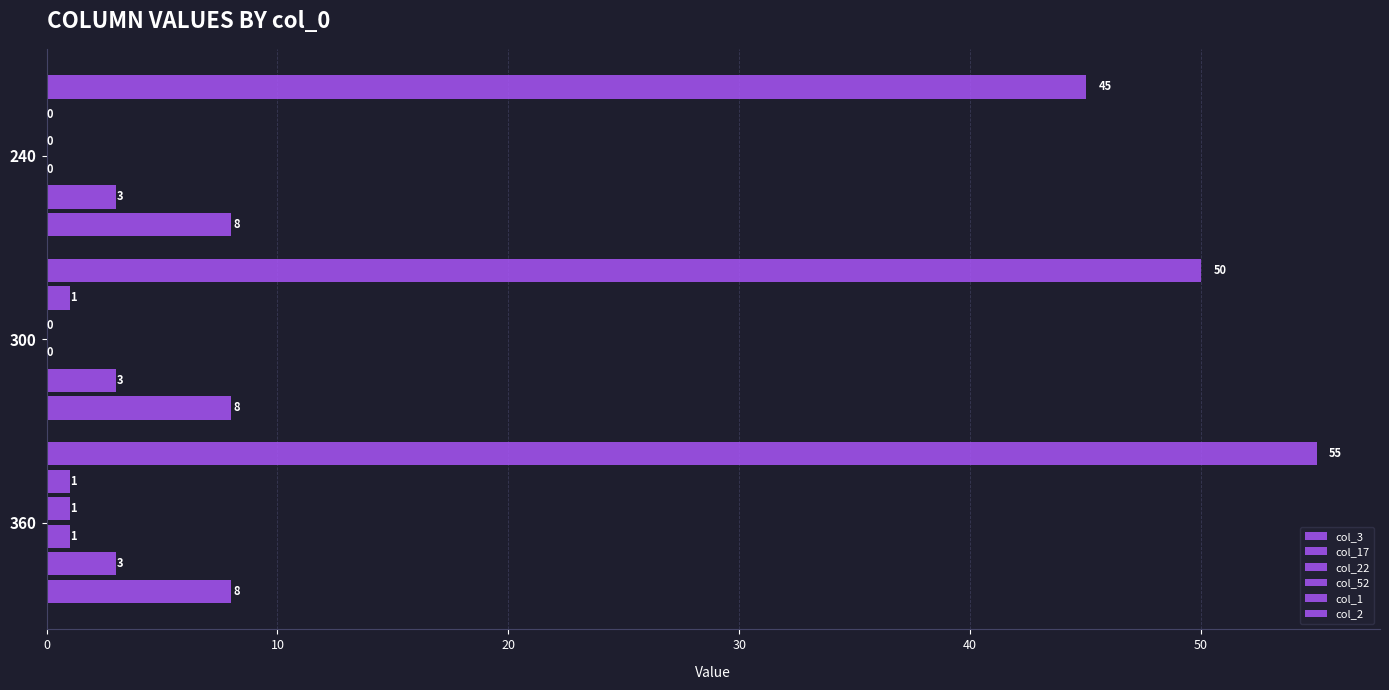

How many distinct data groups are displayed?

6